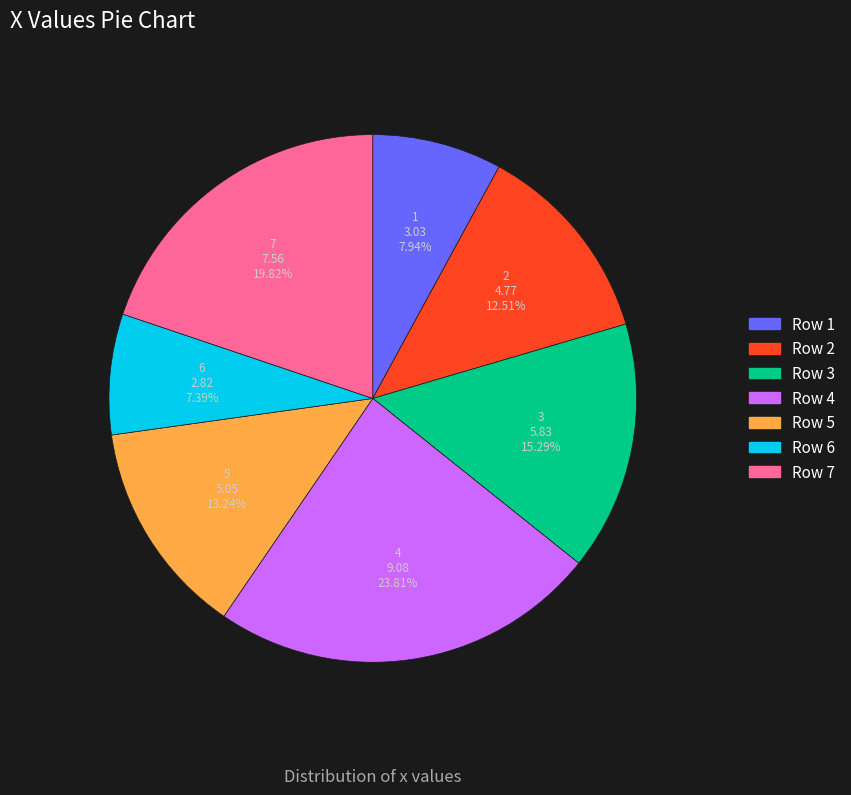

Which category has the biggest portion of the pie?

Row 4